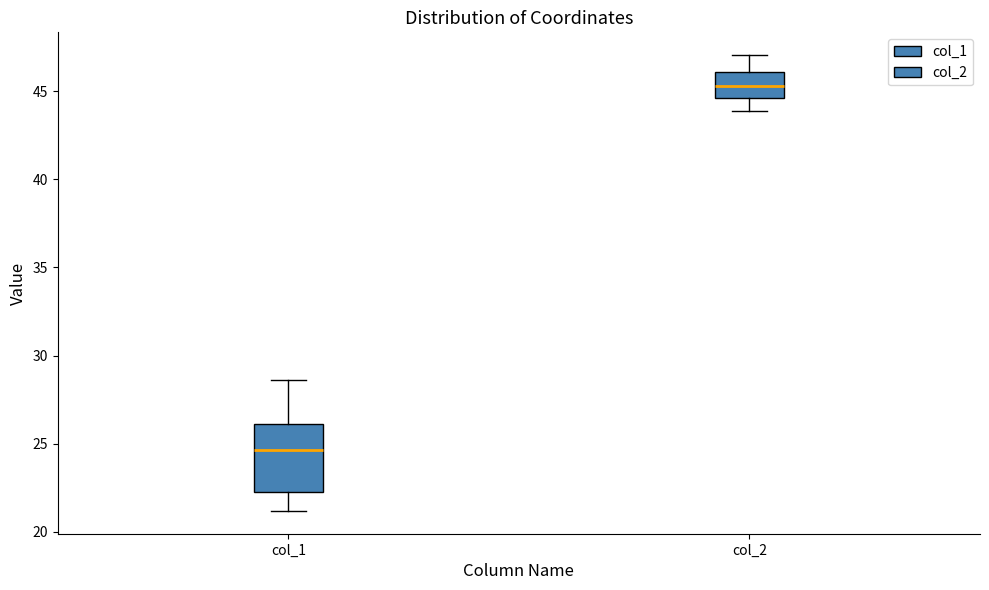

Which box is the tallest, from its lower edge to its upper edge?

col_1